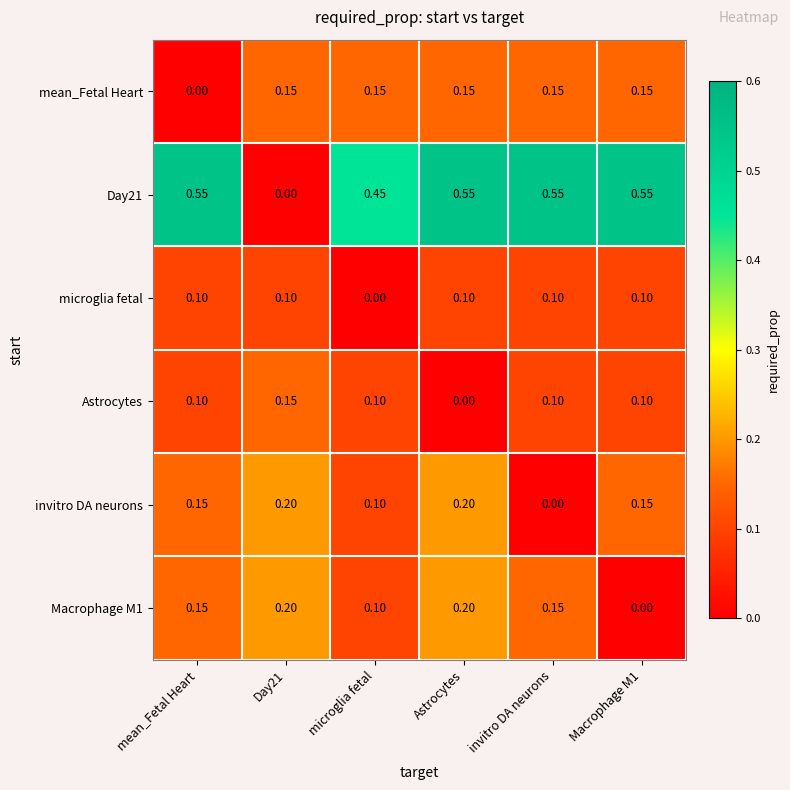

At which label is invitro DA neurons closest to 0?

invitro DA neurons